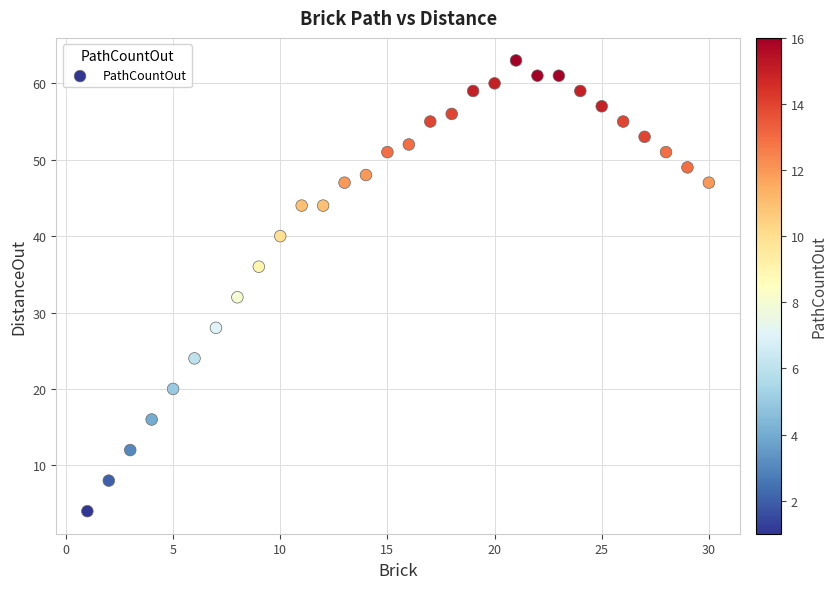

What is the range of Y values (max minus min)?

59